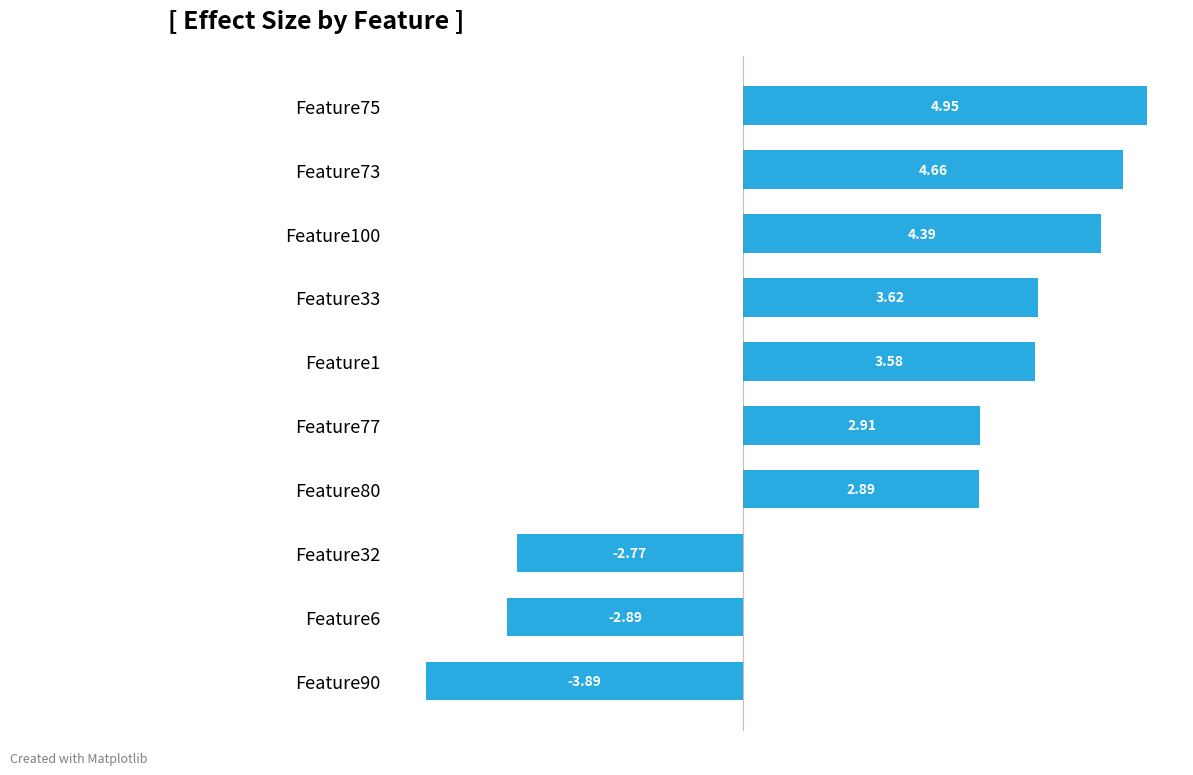

What is the sum of the values at Feature77 and Feature75?

7.9